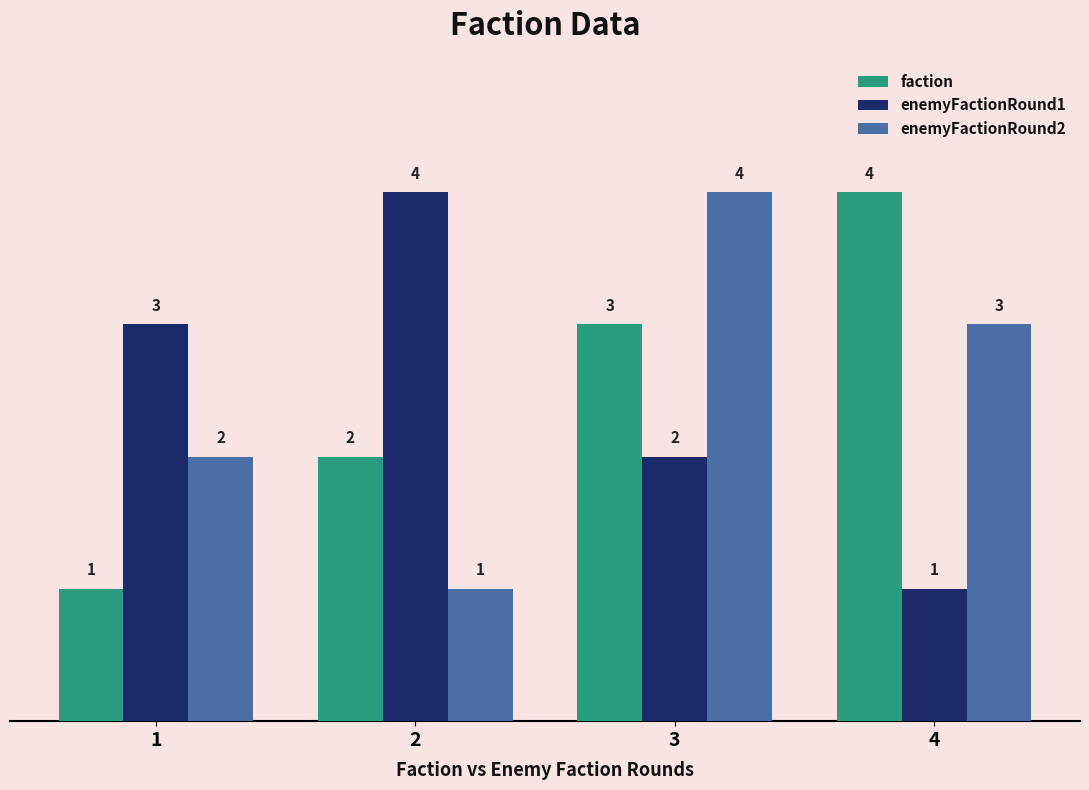

What is the difference between the maximum and second lowest values in the faction series?

2